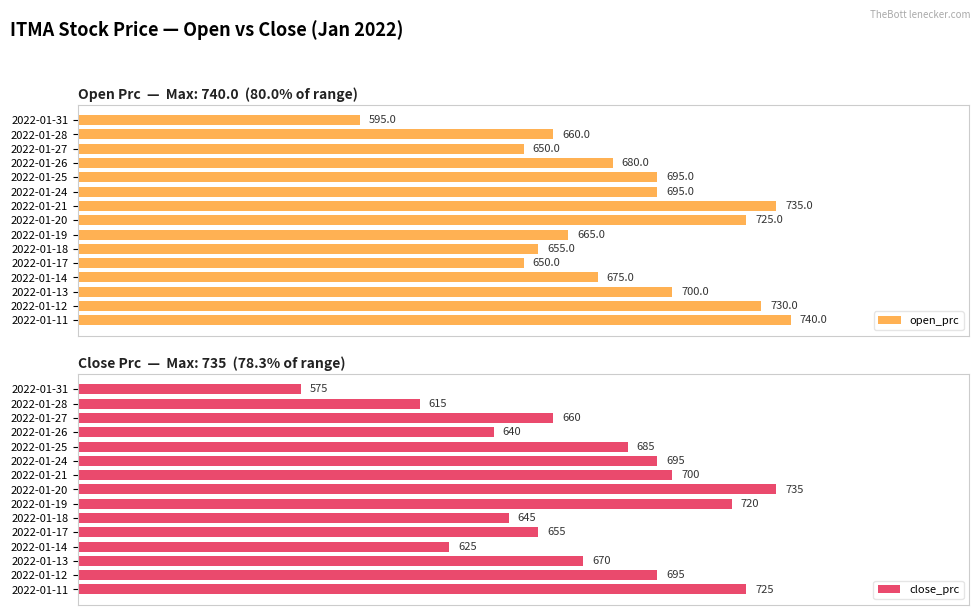

Is it true that close_prc equals 1032 at 2022-01-20?

False